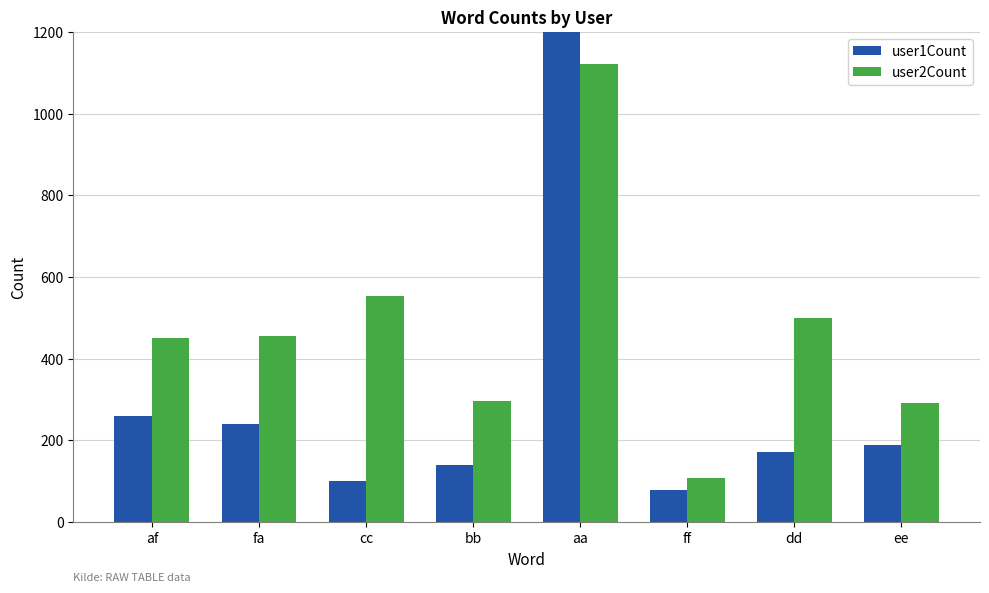

At which label does user1Count first exceed 190?

af